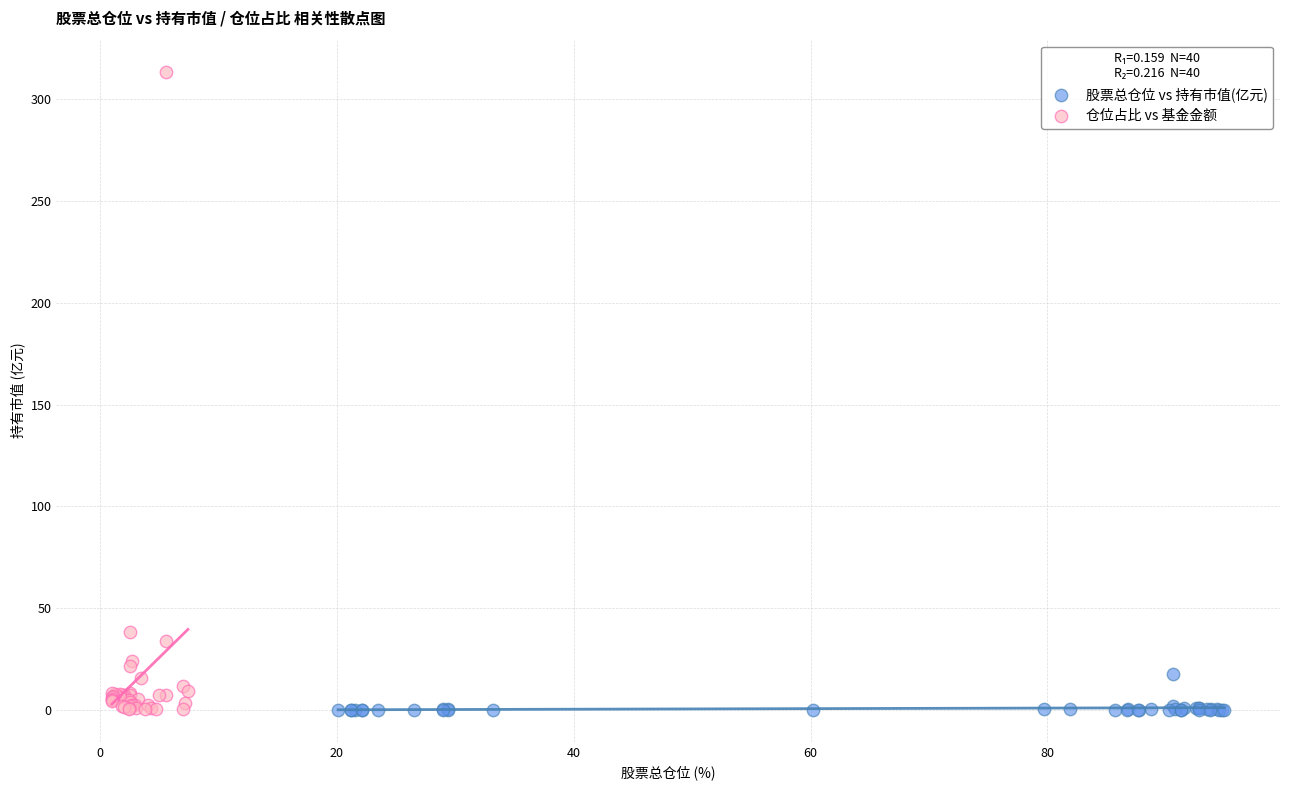

Which series has the widest spread of Y values?

仓位占比 vs 基金金额